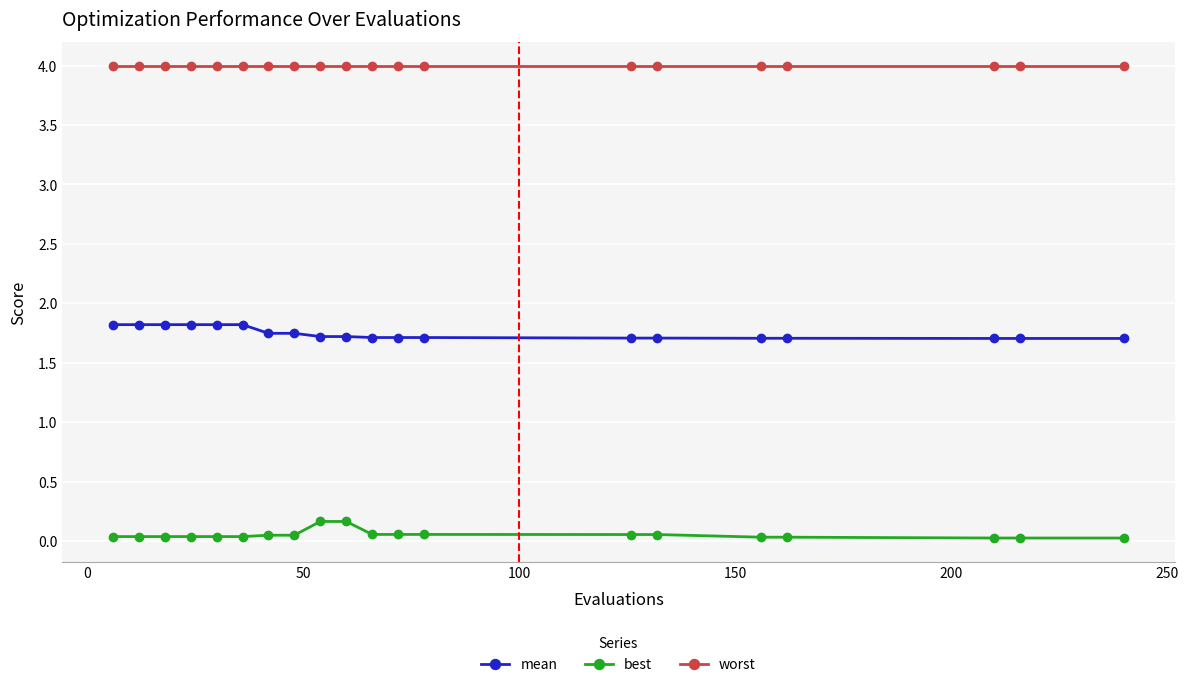

What is the maximum value shown in the chart?

4.0